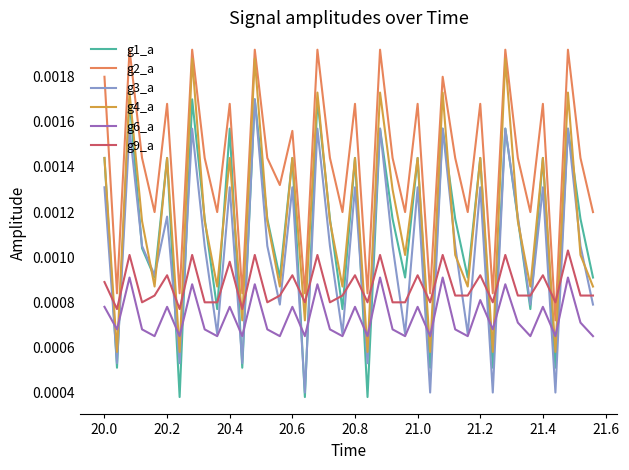

Which series has the largest total across all categories?

g2_a